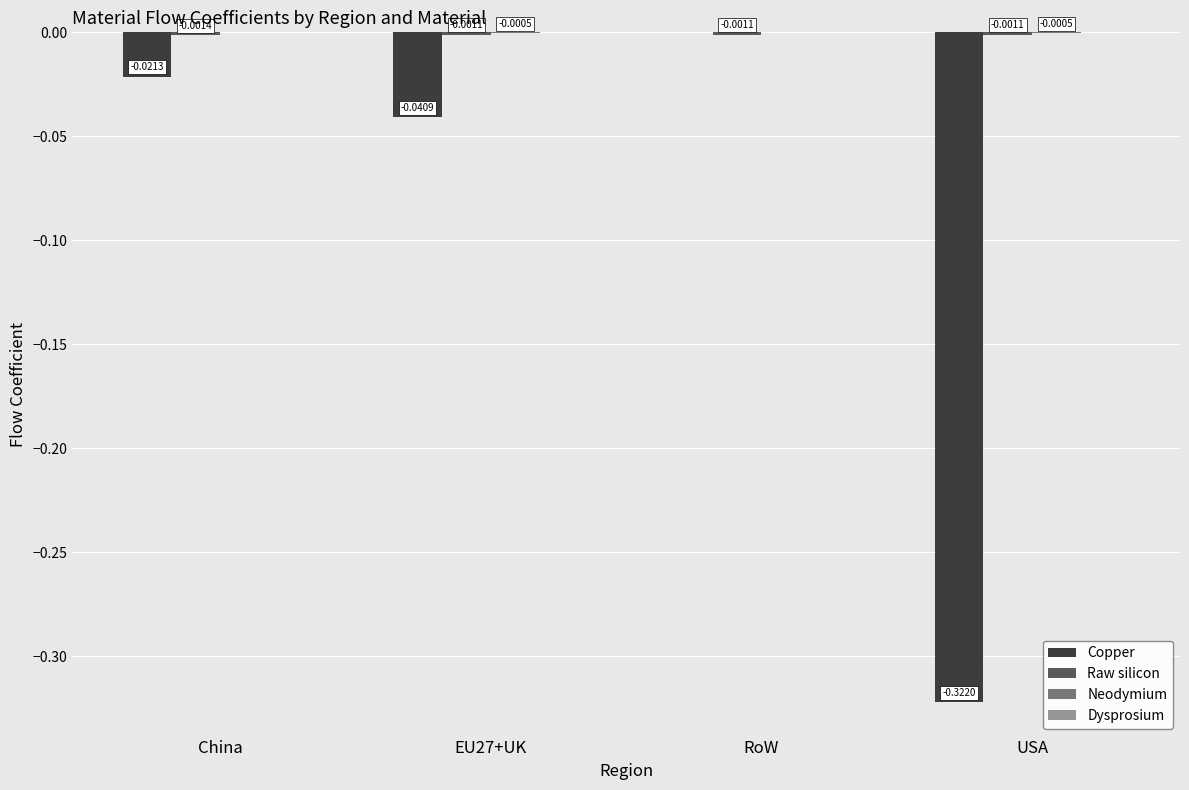

At which label is Copper closest to 0?

RoW